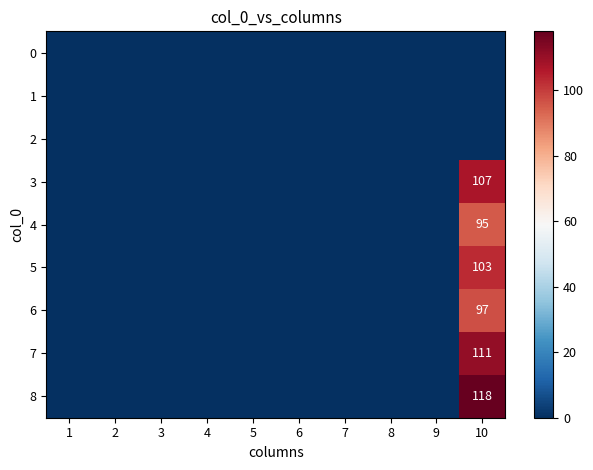

The 3 series shows -48 at 3. True or false?

False